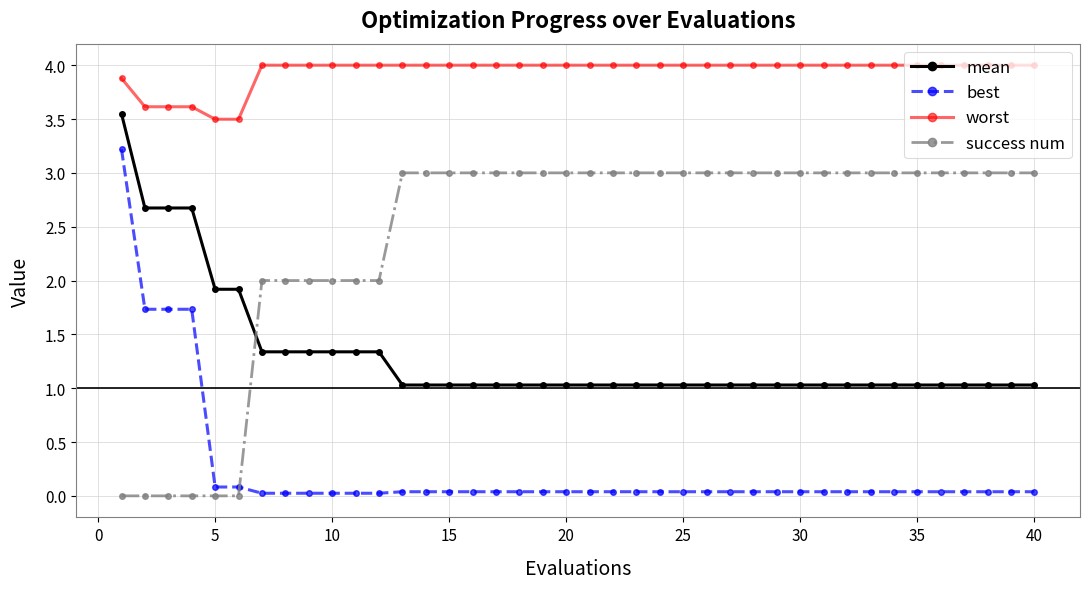

What is the highest value of the worst series?

4.0